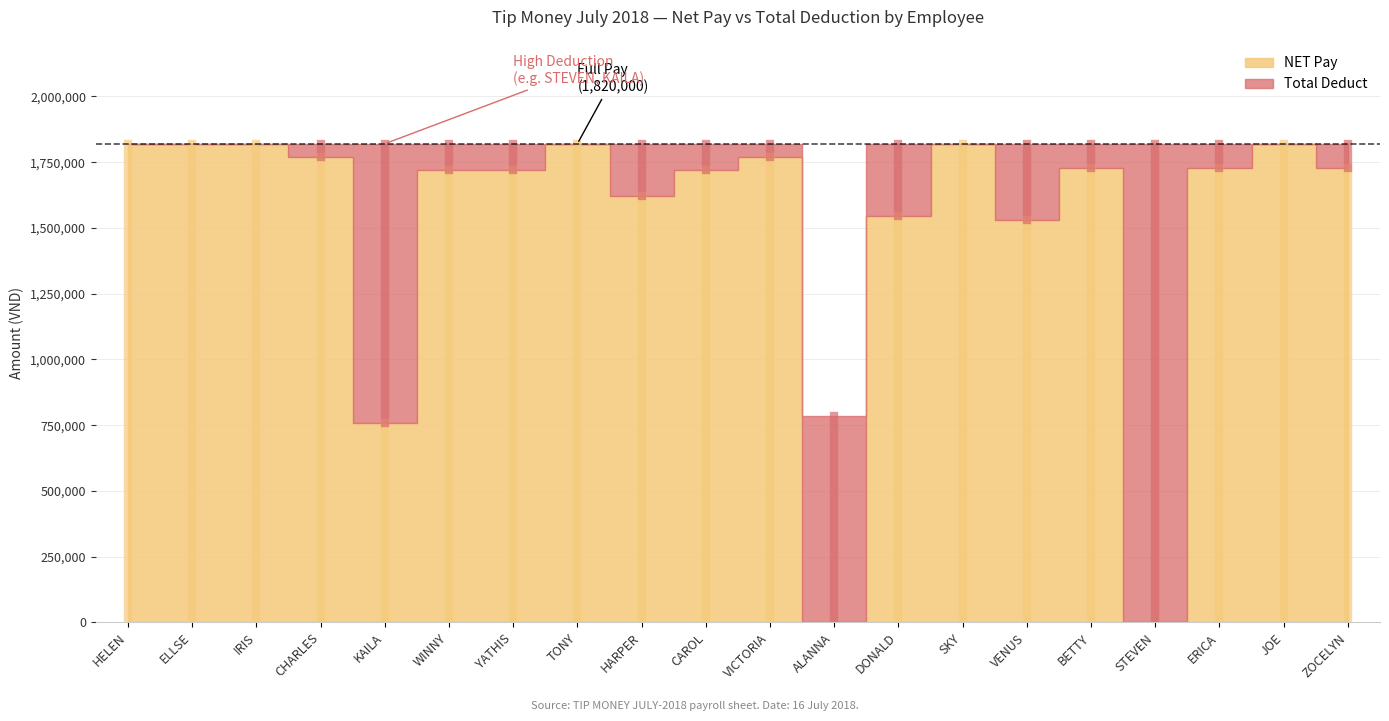

How many data points in Total Deduct are less than 91000?

8